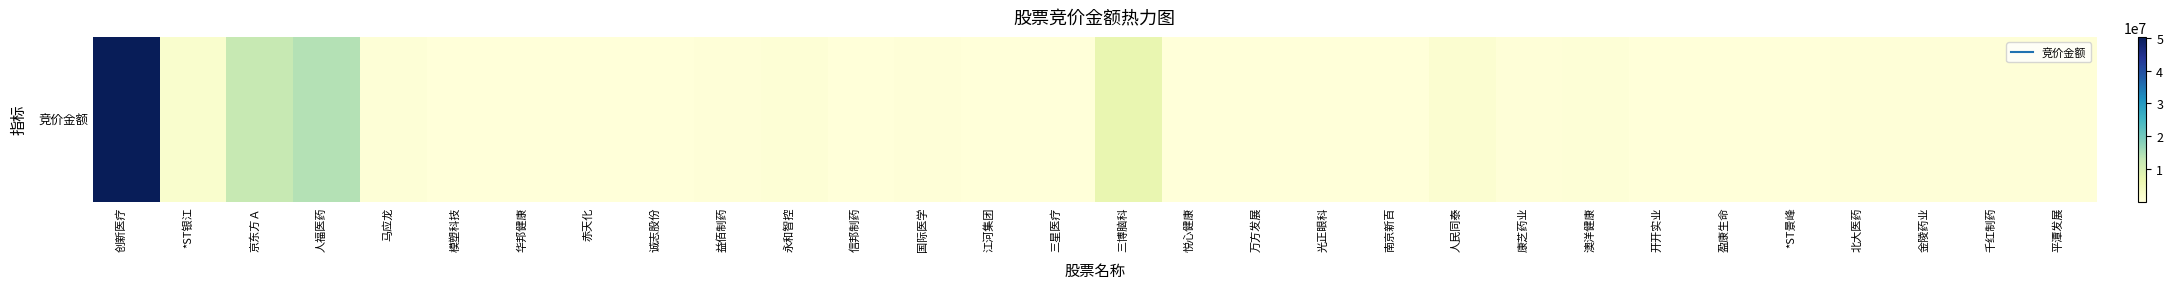

At which category does the chart reach its peak across all series?

创新医疗